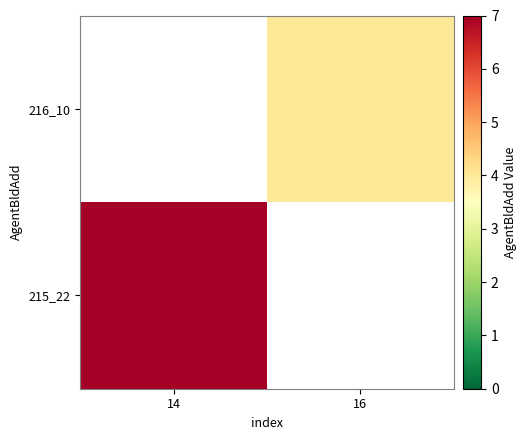

Count the number of data series in this chart.

2